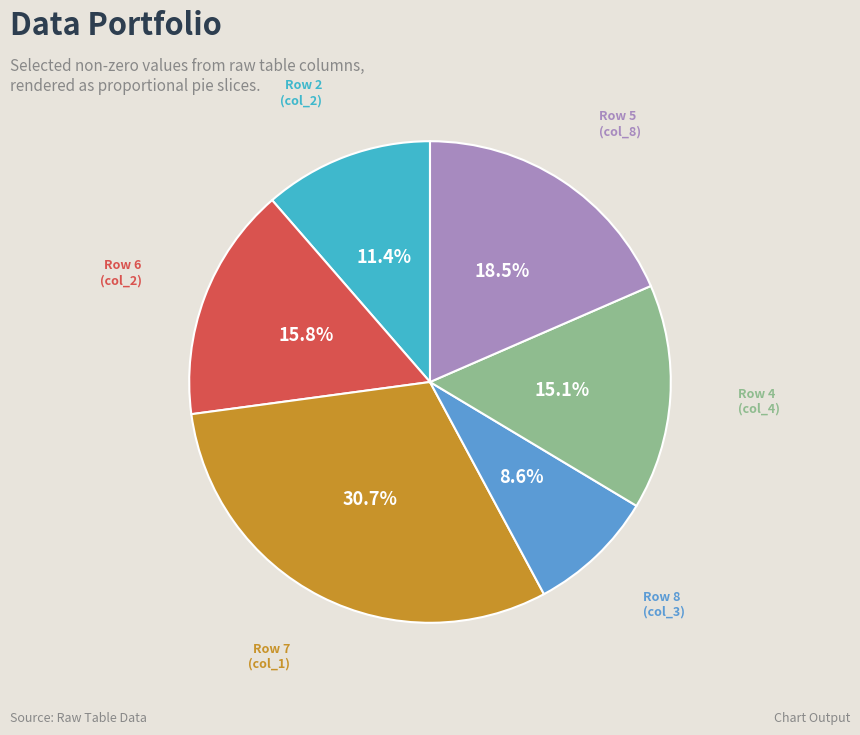

What is the smallest slice in the pie chart?

Row 8 (col_3)